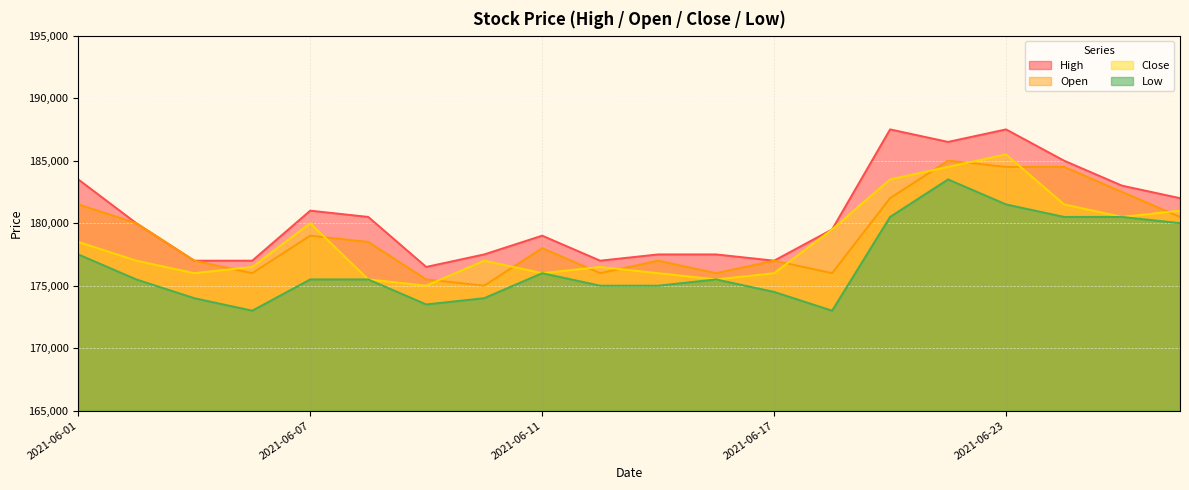

True or false: Open has a value of 284512 at 2021-06-25.

False